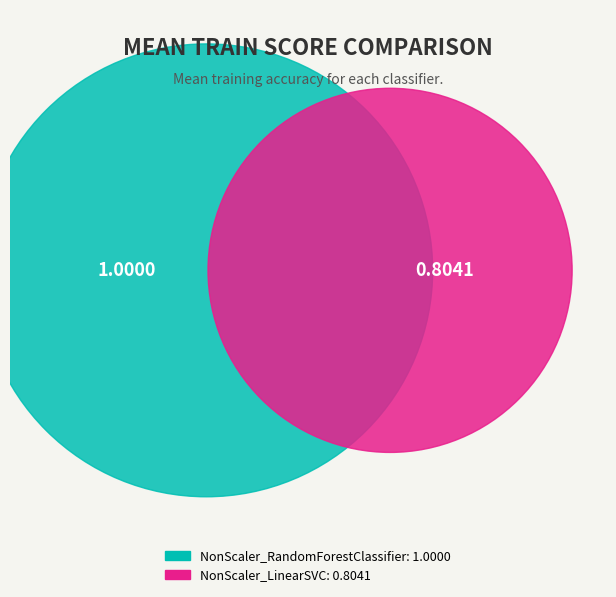

To the nearest percent, what is the average slice percentage?

50%